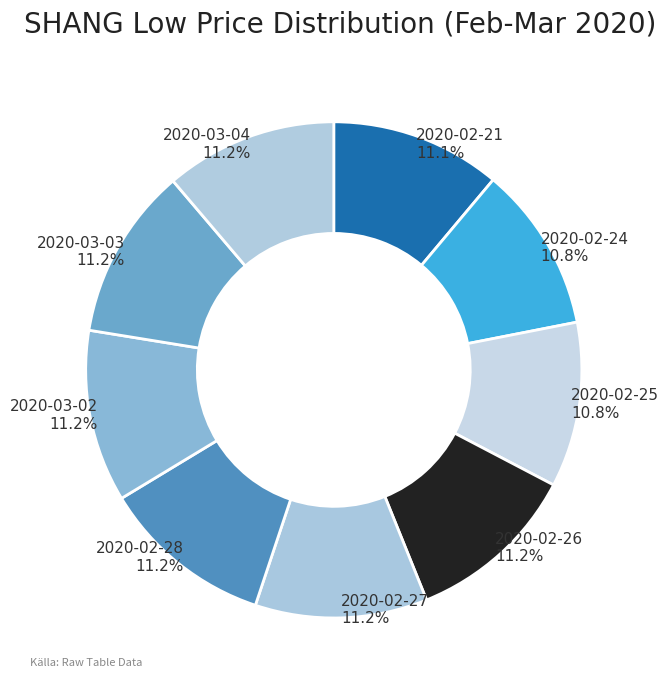

What is the ratio of the value at 2020-02-26 to the value at 2020-03-03?

1.0